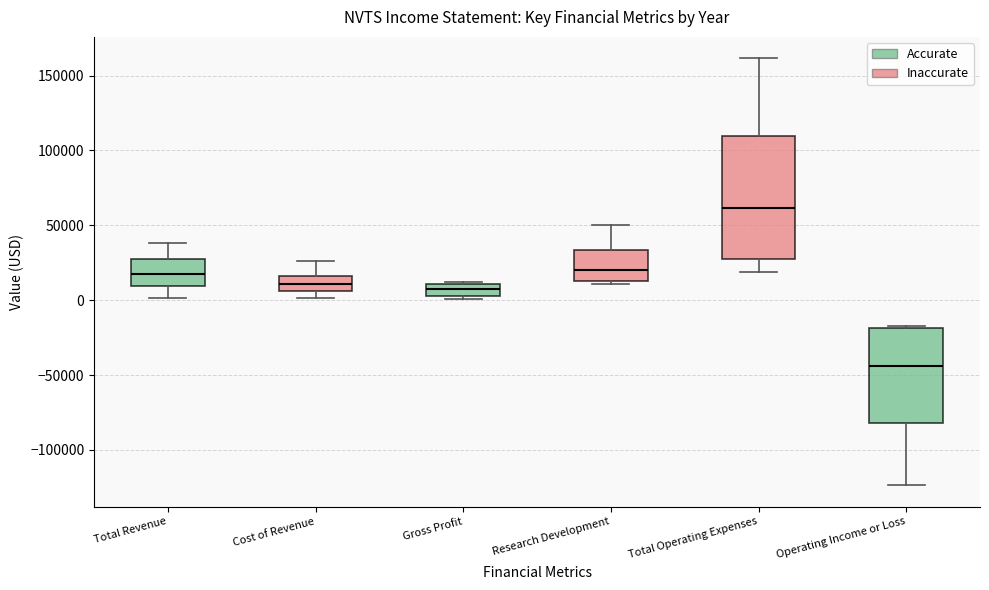

Which box's median line is the lowest?

Operating Income or Loss